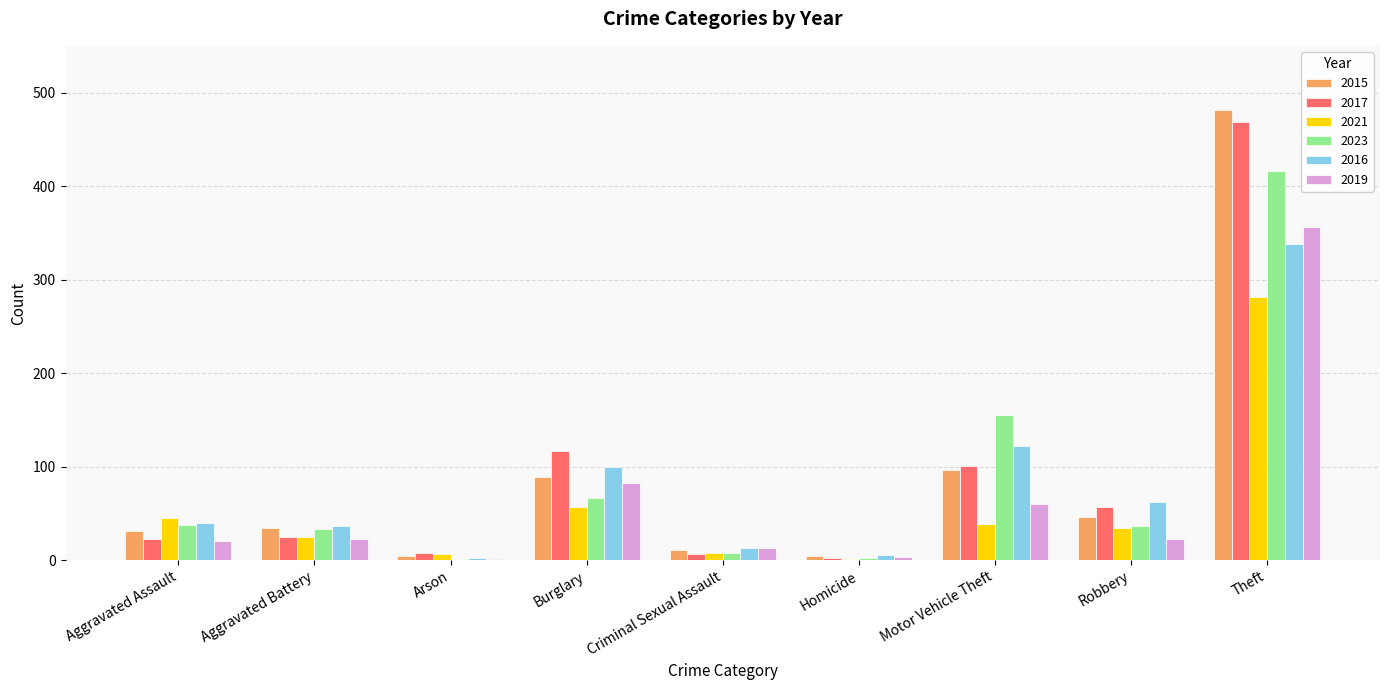

Where is 2023 nearest to the value 208?

Motor Vehicle Theft